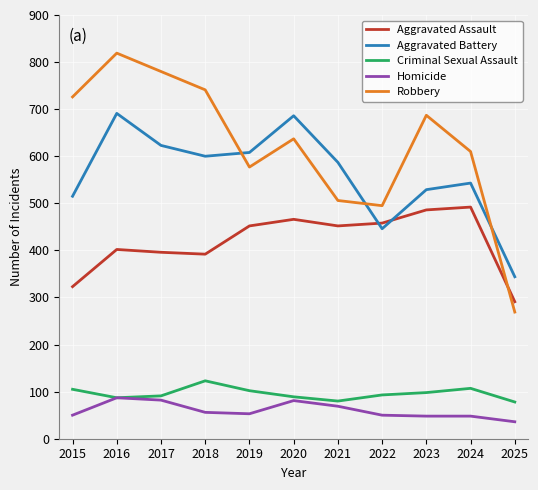

True or false: Criminal Sexual Assault has a value of 155 at 2015.

False